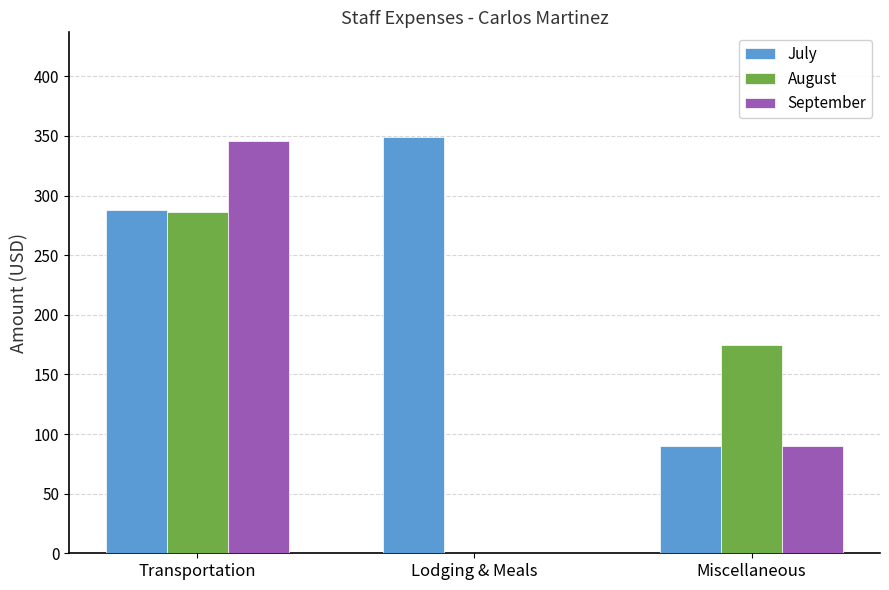

Is the value of July at Lodging & Meals greater than the value of September at Lodging & Meals?

Yes